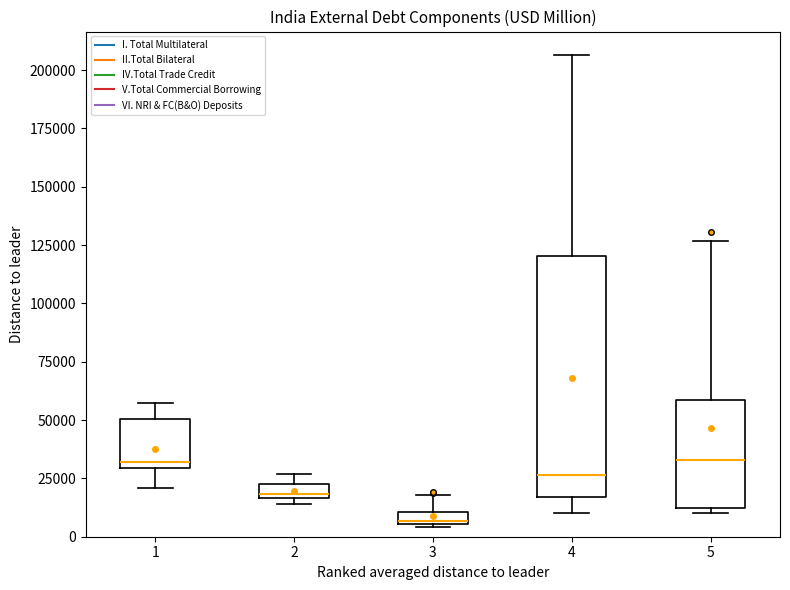

Comparing the boxes themselves (not the whiskers), which one is the tallest?

4